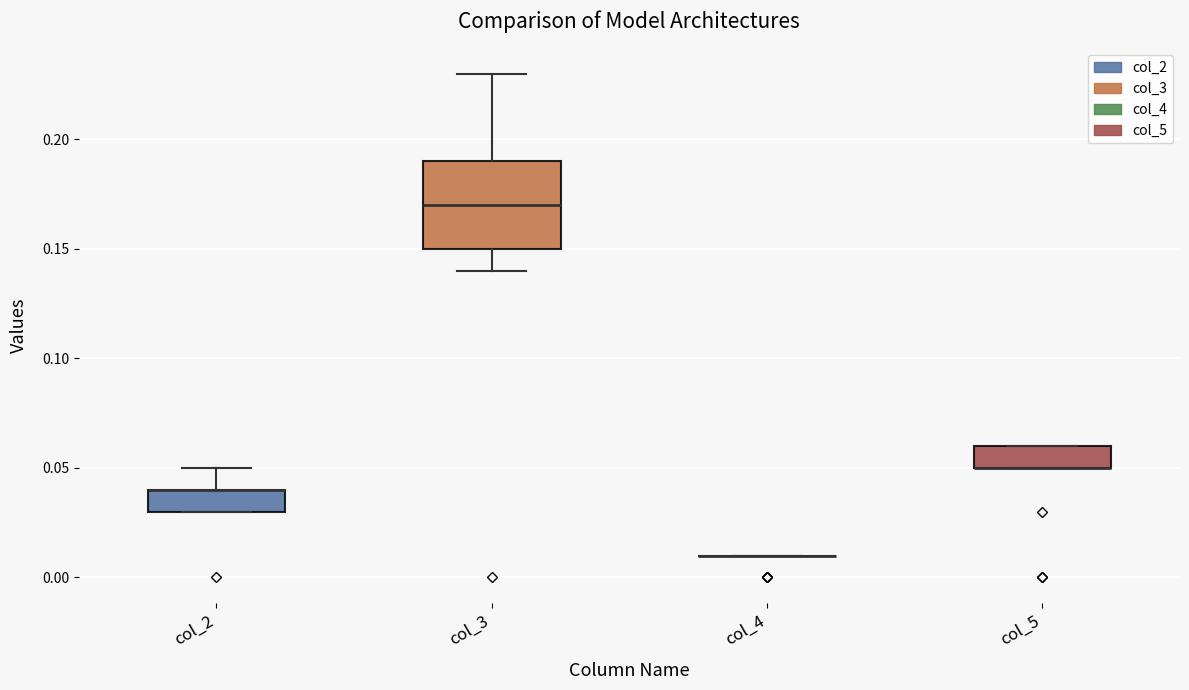

Comparing the boxes themselves (not the whiskers), which one is the tallest?

col_3